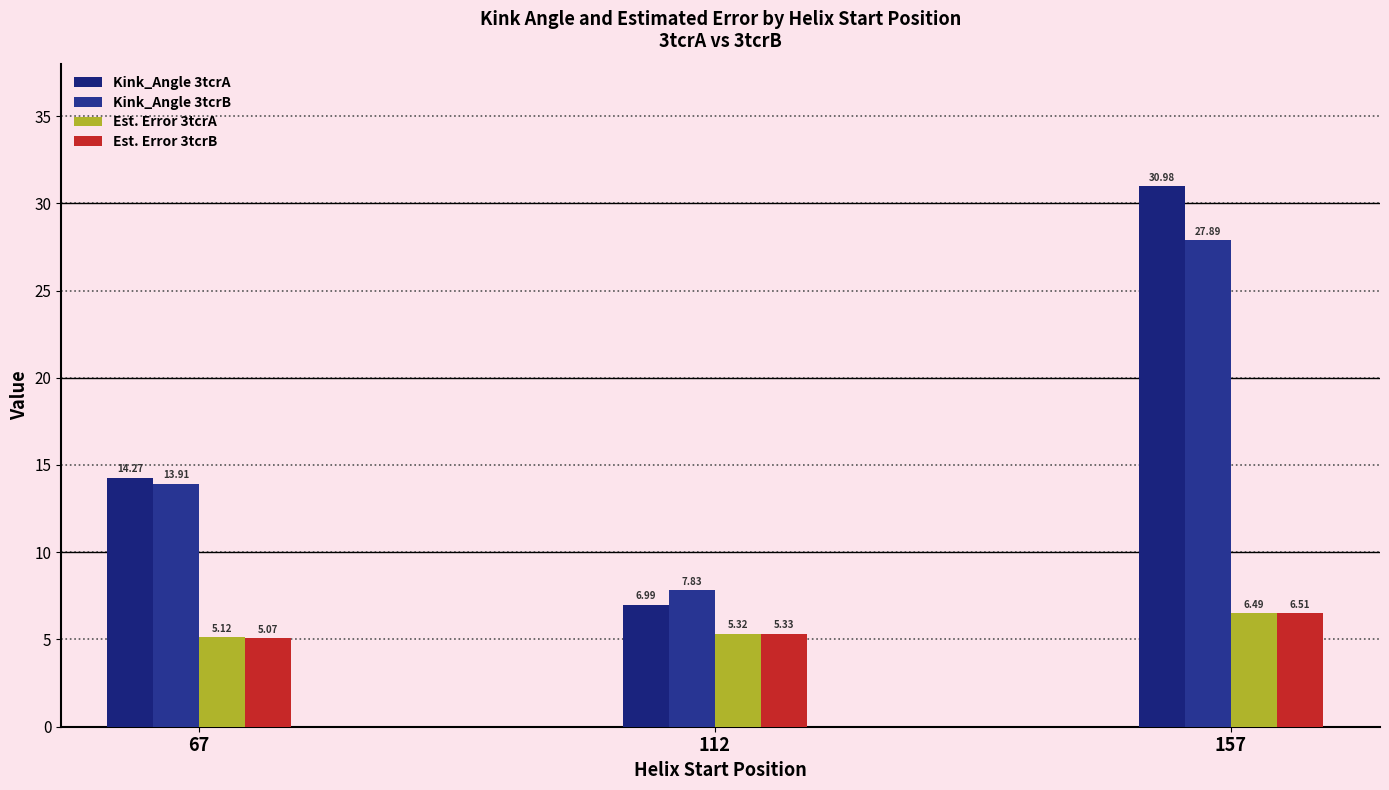

Reading left to right, list all the values displayed in this chart.

Kink_Angle 3tcrA: 14.3	7.0	31.0
Kink_Angle 3tcrB: 13.9	7.8	27.9
Est. Error 3tcrA: 5.1	5.3	6.5
Est. Error 3tcrB: 5.1	5.3	6.5